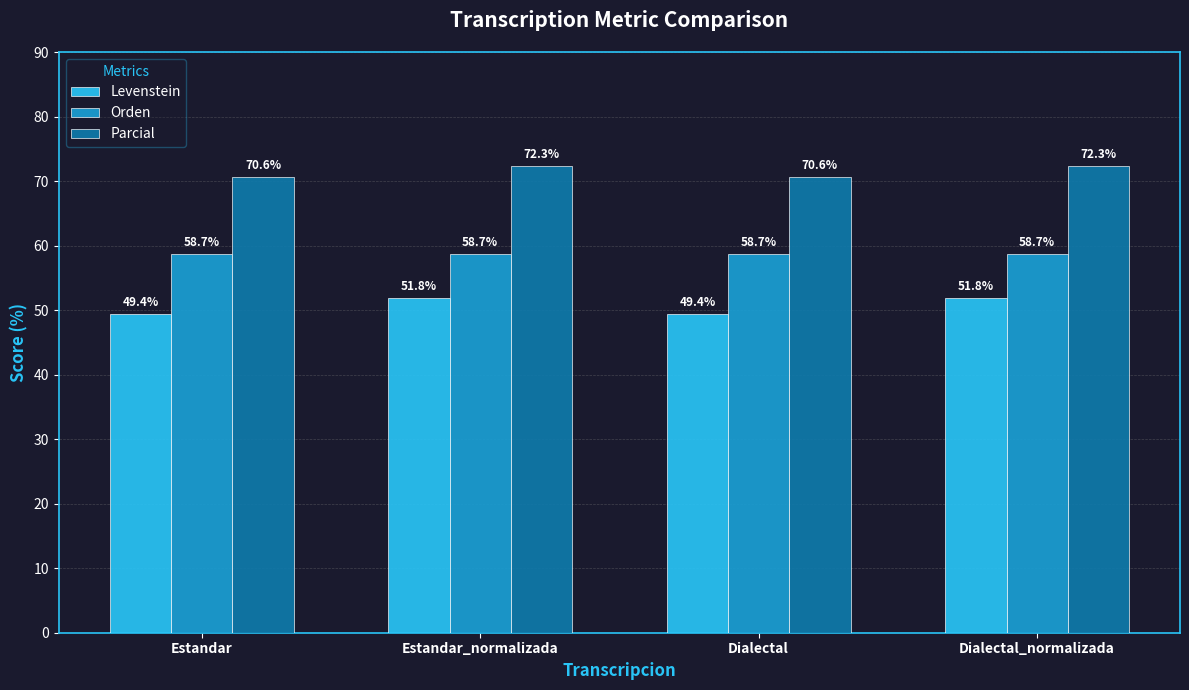

The value of Parcial at Dialectal_normalizada is 72.3. True or false?

True